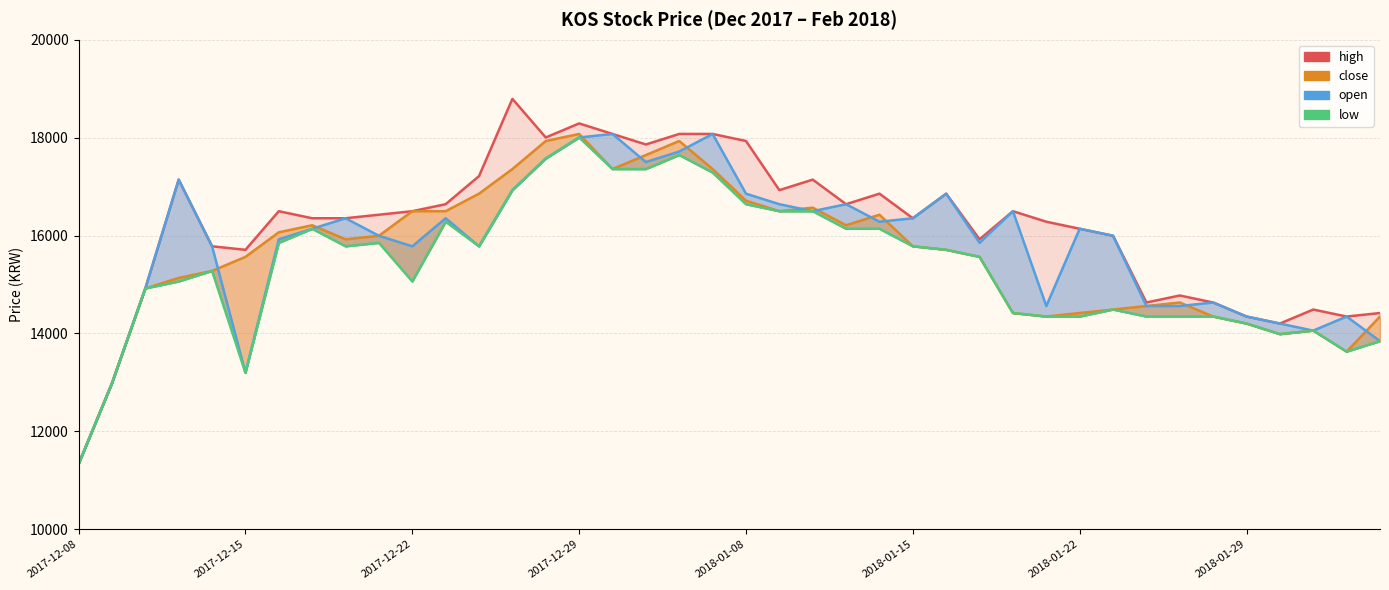

What is the difference between the second highest and minimum values in the close series?

6599